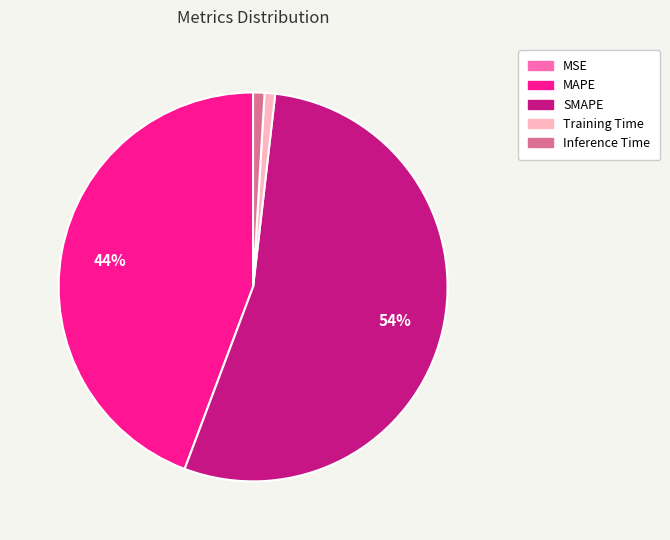

Which category accounts for the majority?

SMAPE